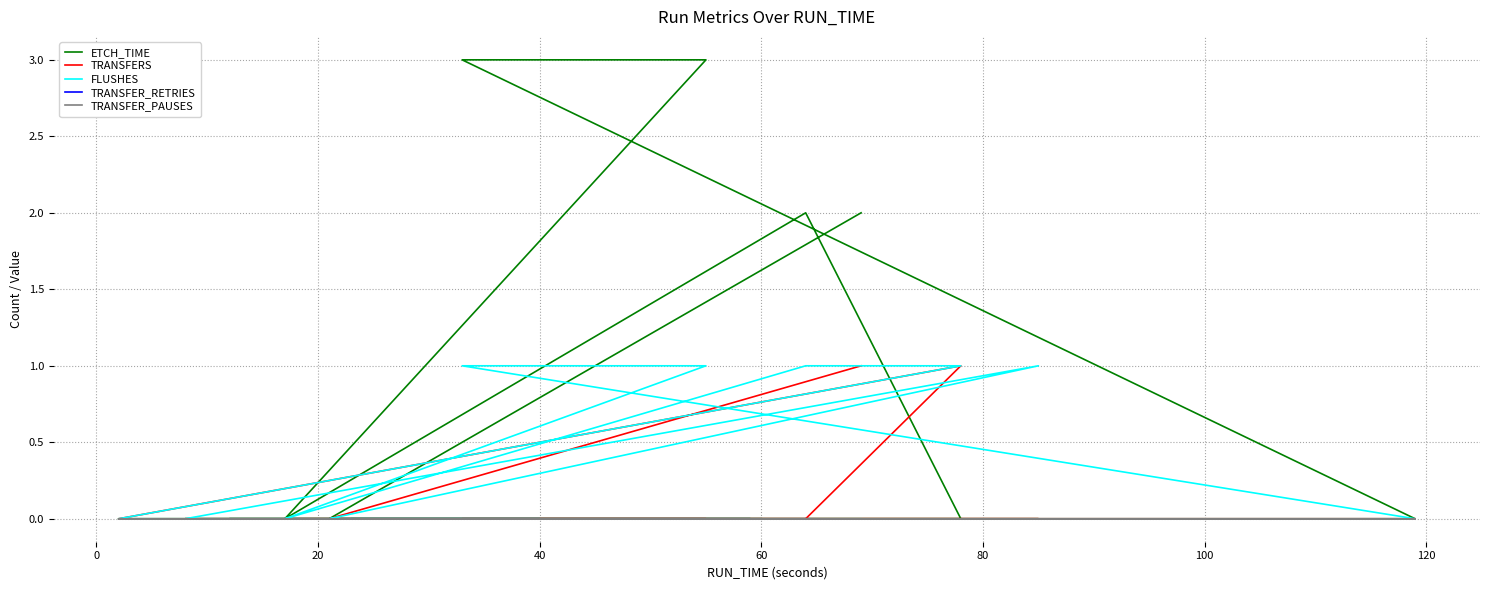

True or false: TRANSFER_PAUSES and TRANSFER_RETRIES cross at least once.

False